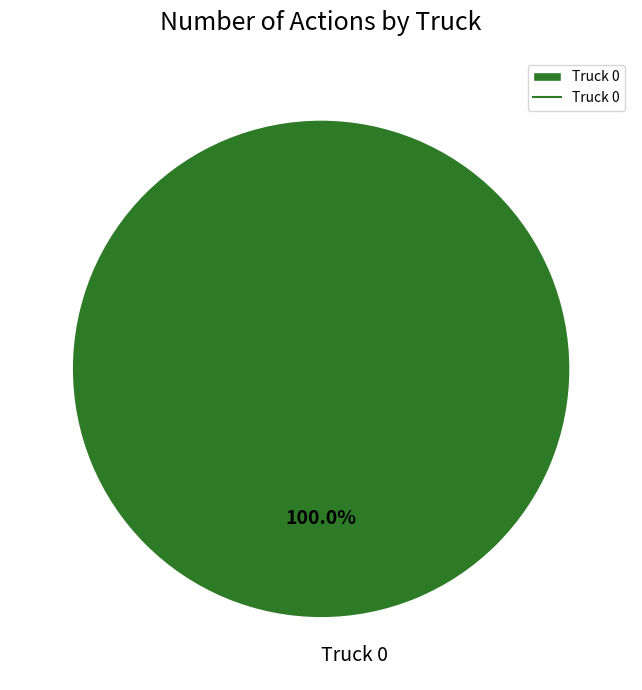

The Truck 0 slice represents 100% of the pie. True or false?

True